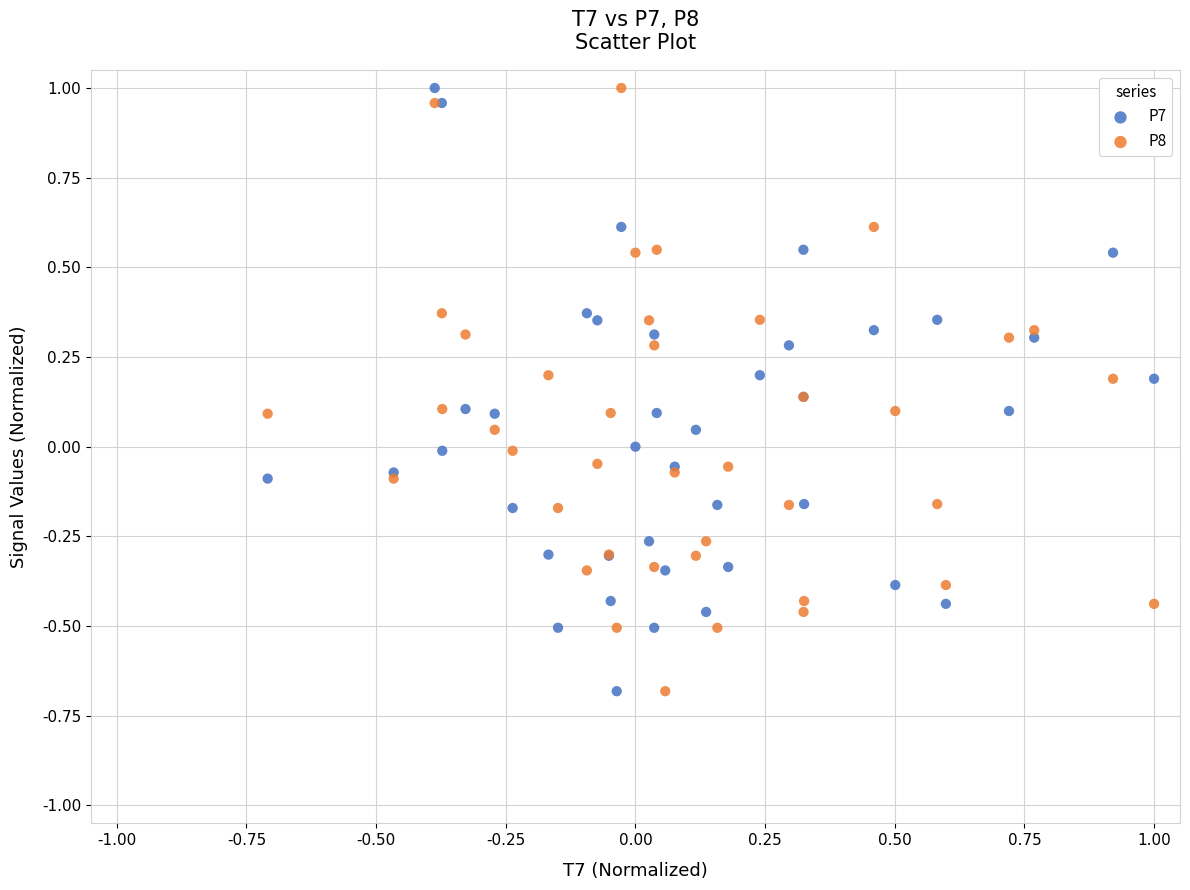

What is the X range (max minus min) for the scatter plot?

1.7